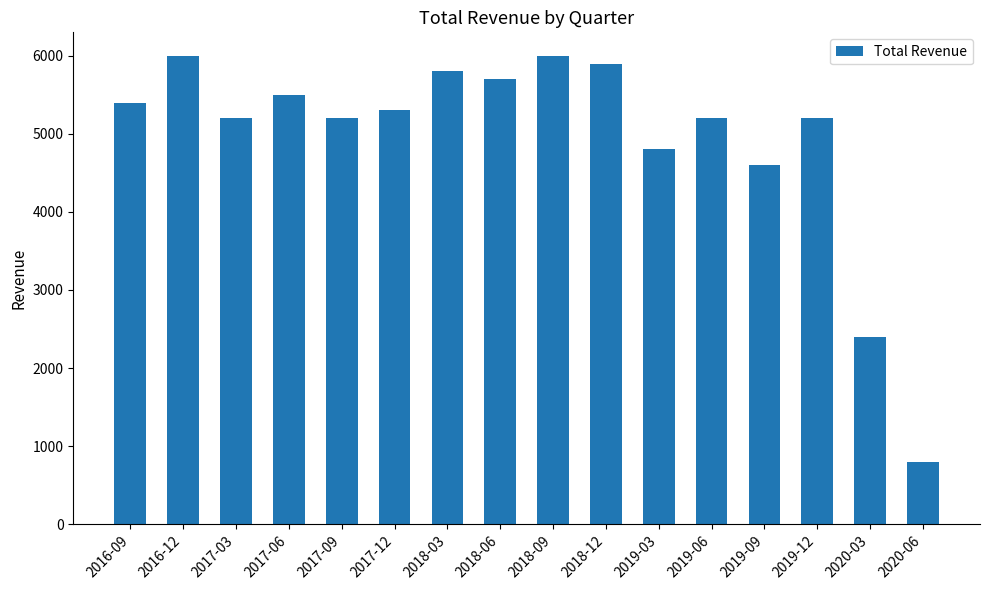

What position from the left is 2017-06?

4